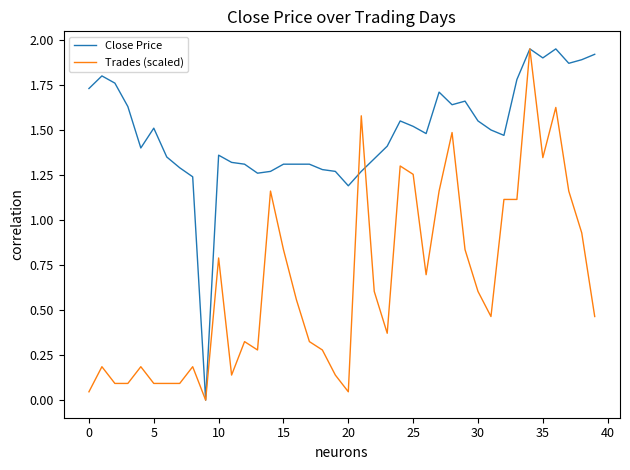

Rank the series by their average value, from highest to lowest.

Close Price, Trades (scaled)